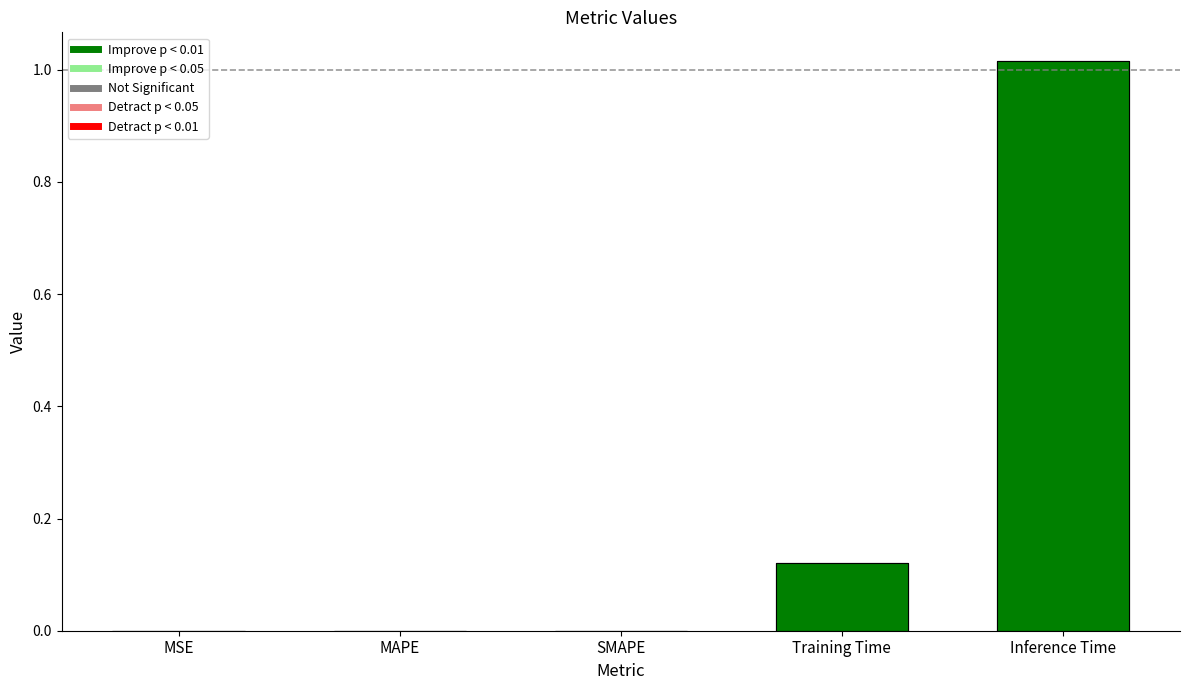

Rank the categories by value from highest to lowest.

Inference Time, Training Time, MAPE, MSE, SMAPE